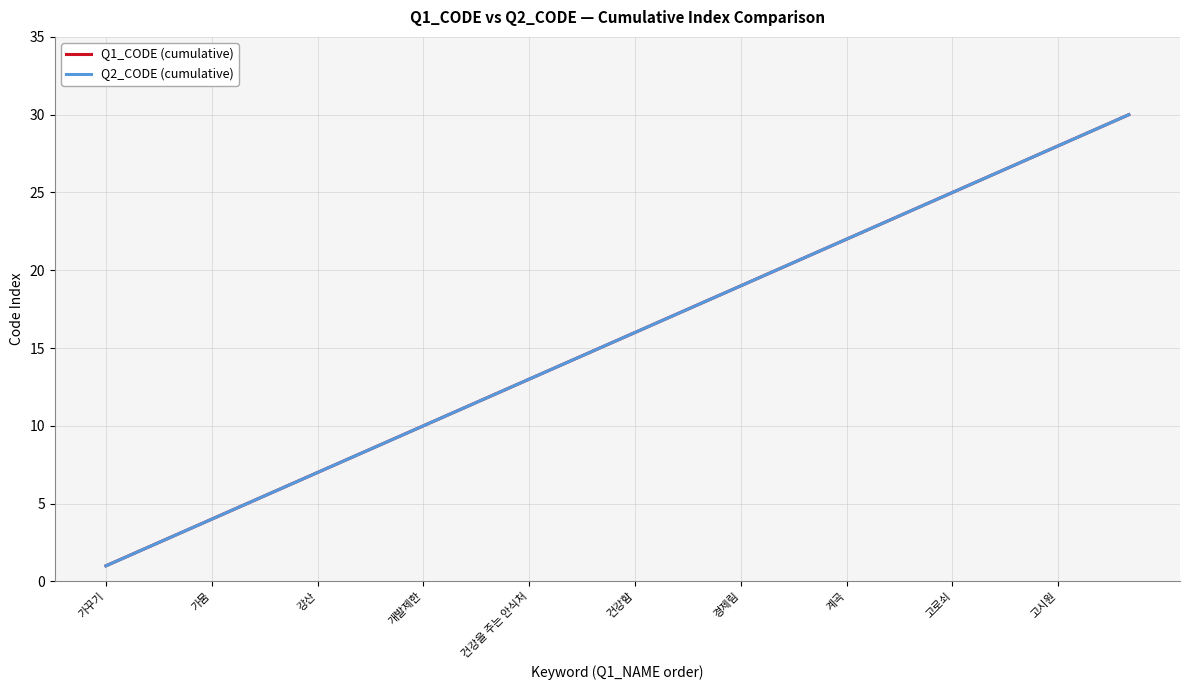

Does the chart display data point markers on the line(s)?

No